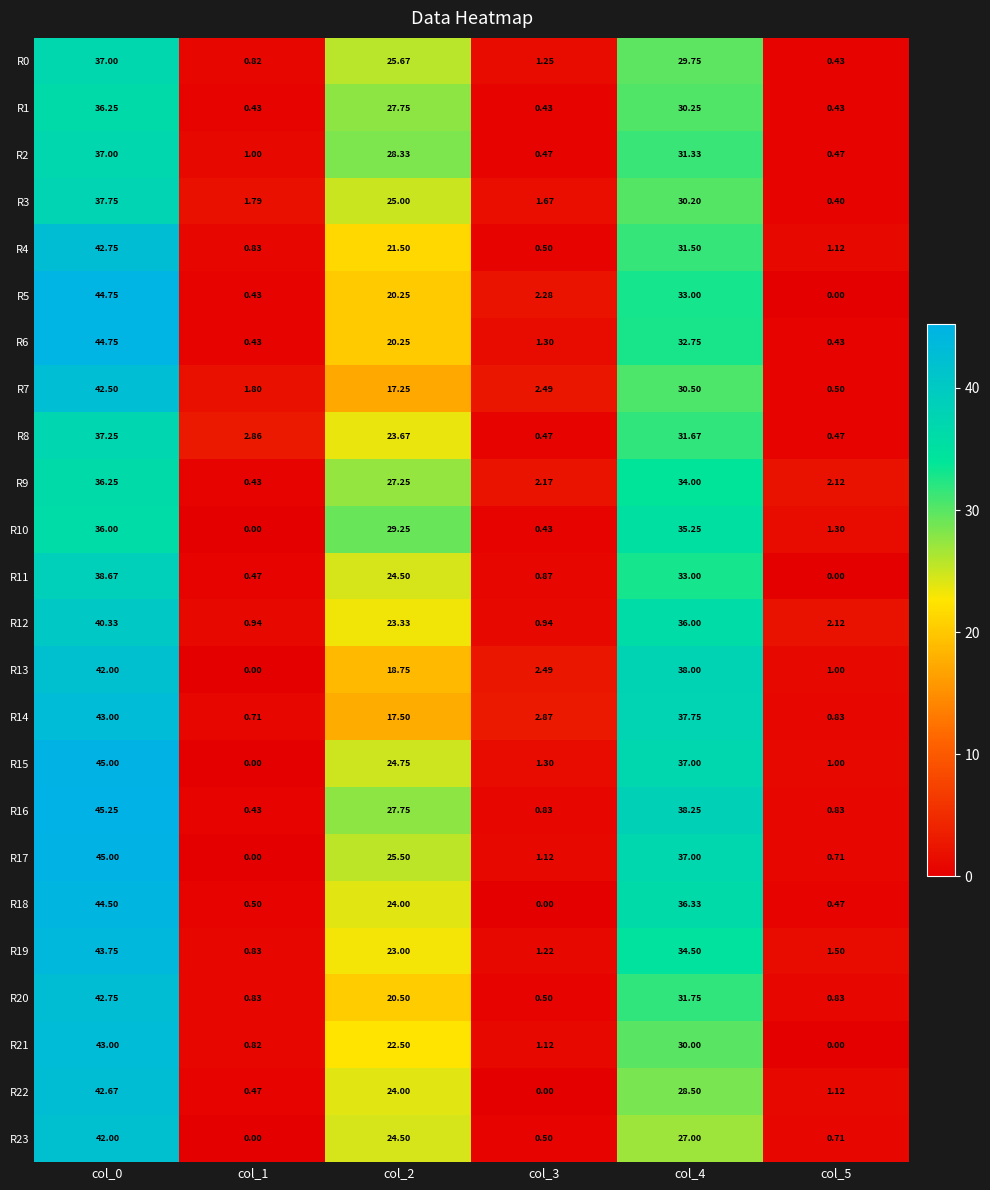

Count the number of data series in this chart.

24